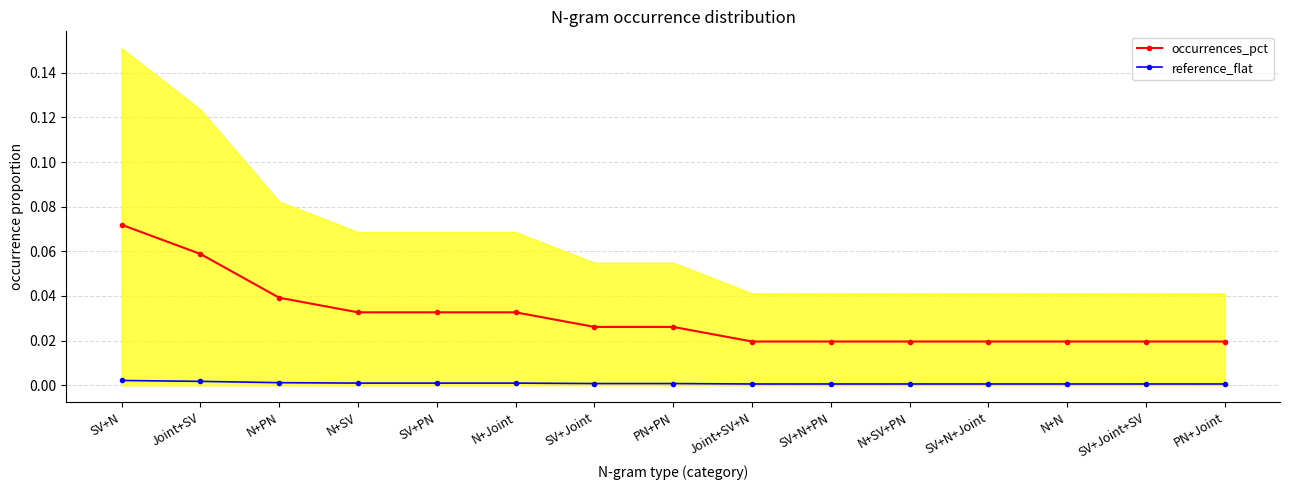

The occurrences_pct series shows 0.0 at N+N. True or false?

True